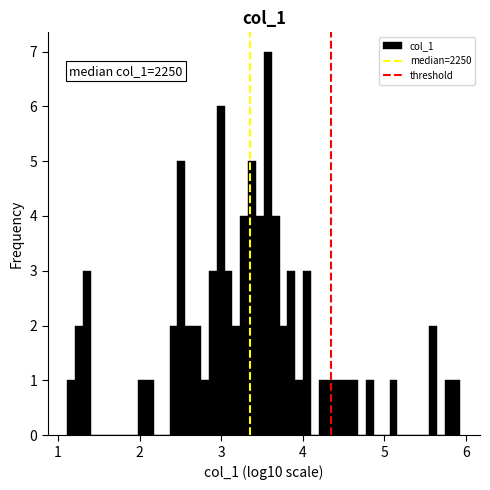

Around what value on the x-axis is the tallest bar? Give the approximate position of its centre, as read against the axis.

3.6